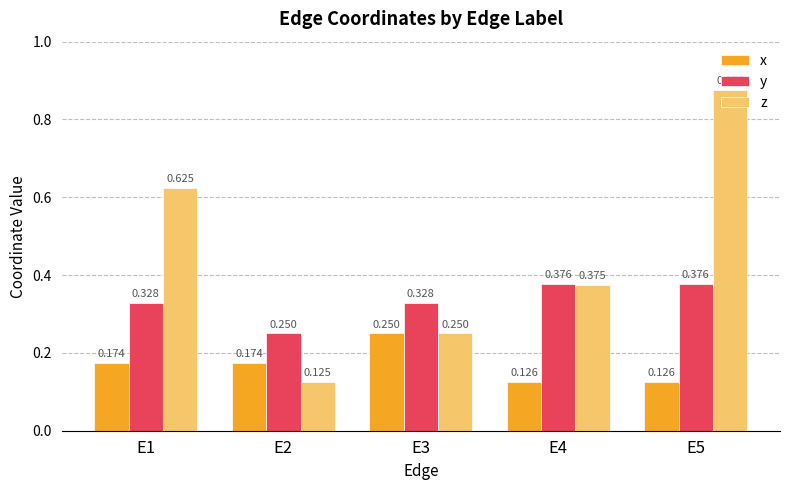

Which series has the widest spread of values?

z